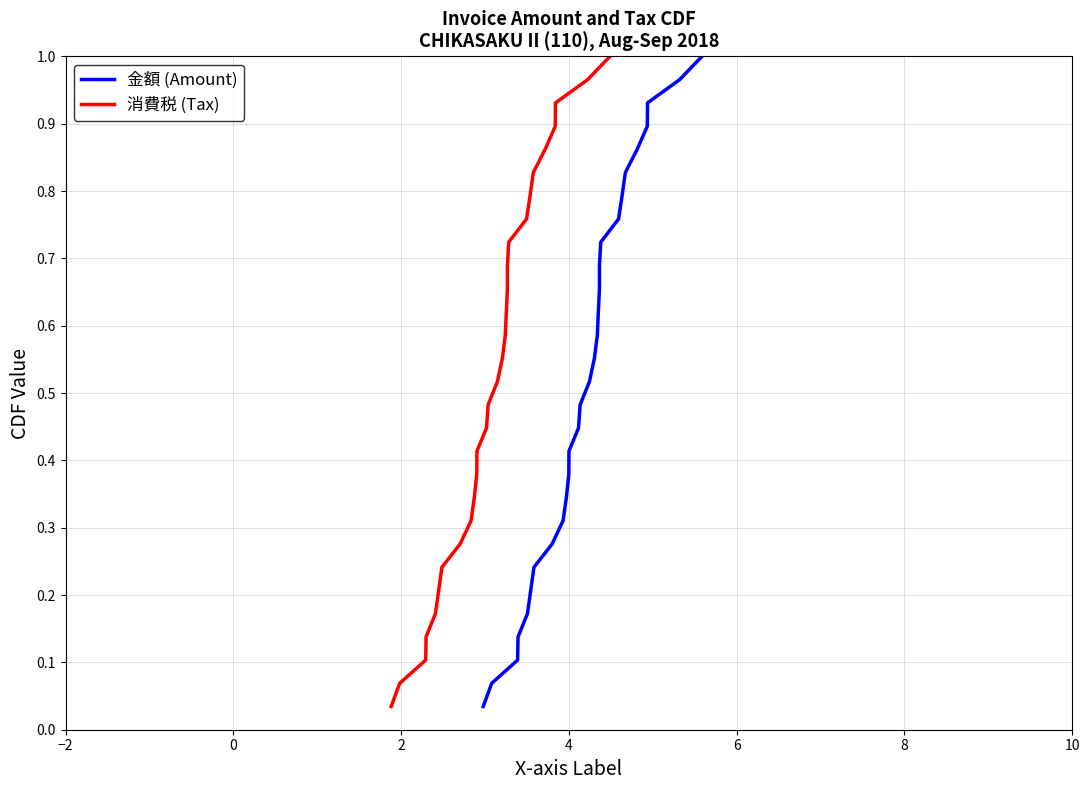

Is it true that 消費税 (Tax) equals 0.1 at 7?

False